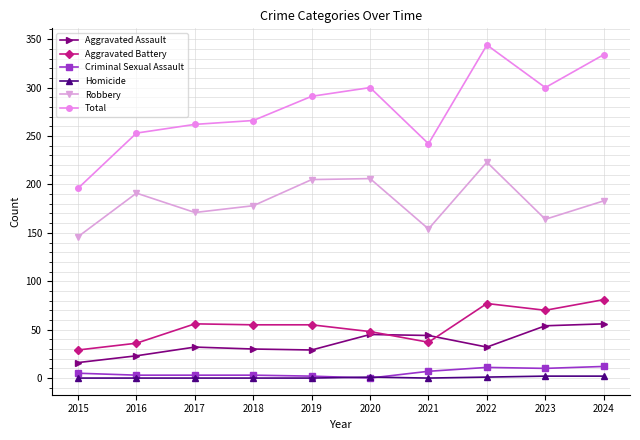

Between 2019 and 2021, which series saw the biggest shift?

Robbery